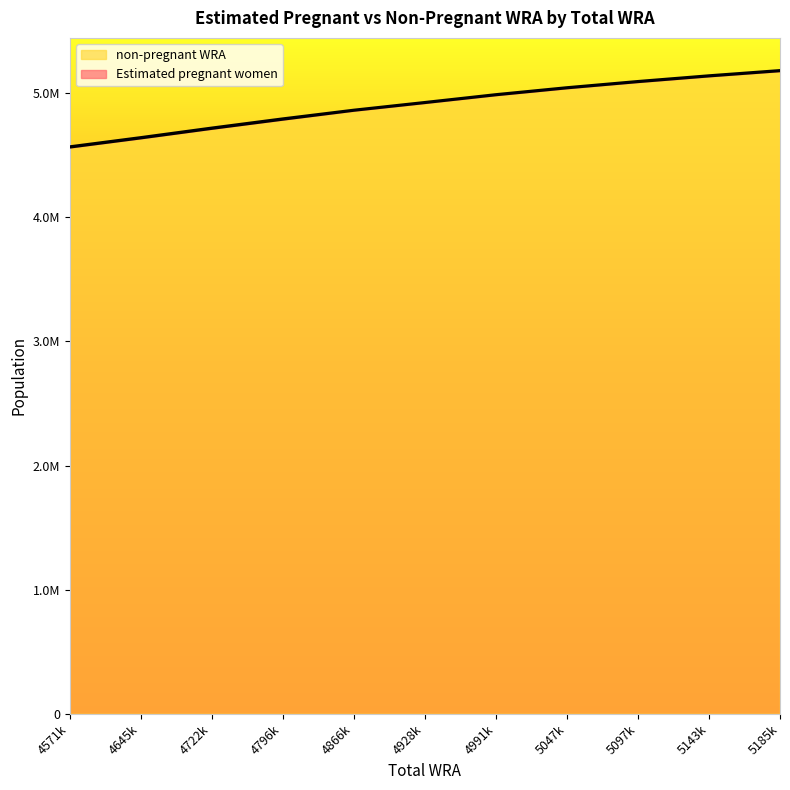

The value at 4645k is 6345467.1. True or false?

False